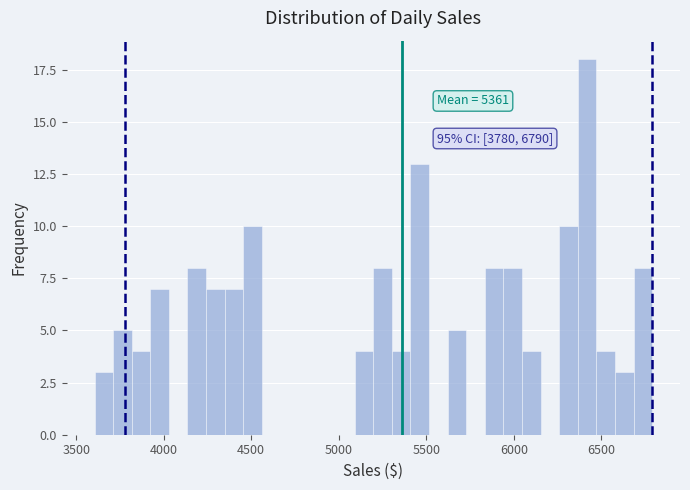

Read against the x-axis, roughly where is the centre of the tallest bar?

6400